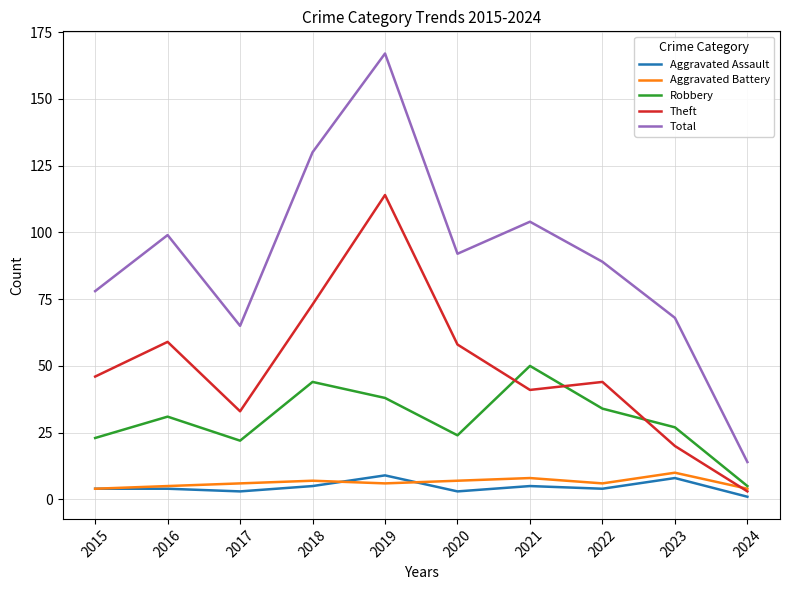

At which category is the sum across all series the highest?

2019